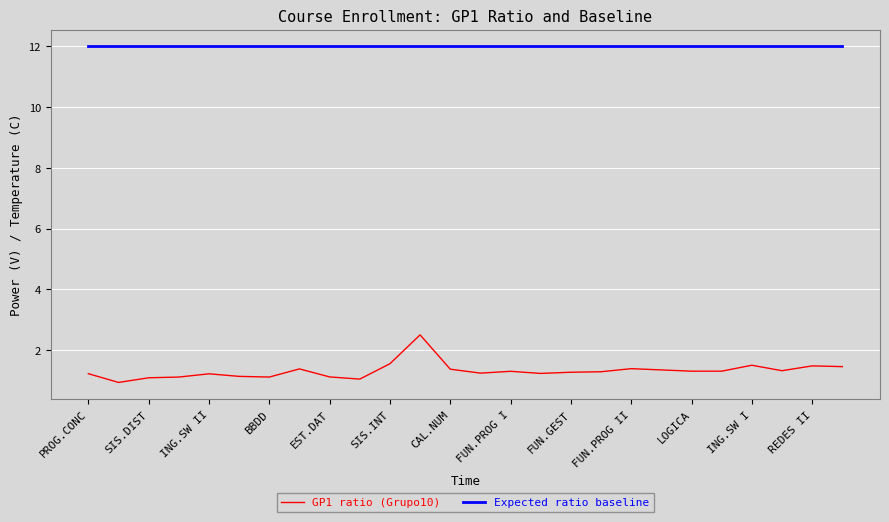

Which series has the largest total across all categories?

Expected ratio baseline